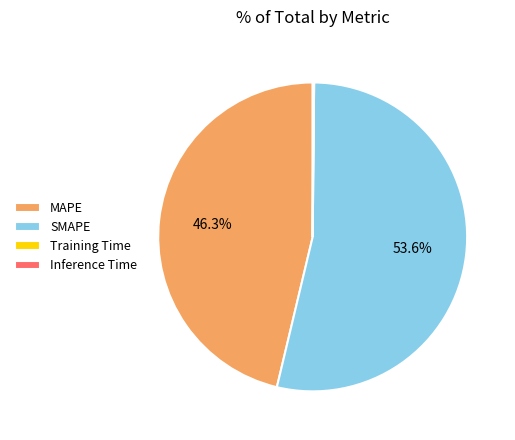

How much of the chart is everything except MAPE?

53.7%